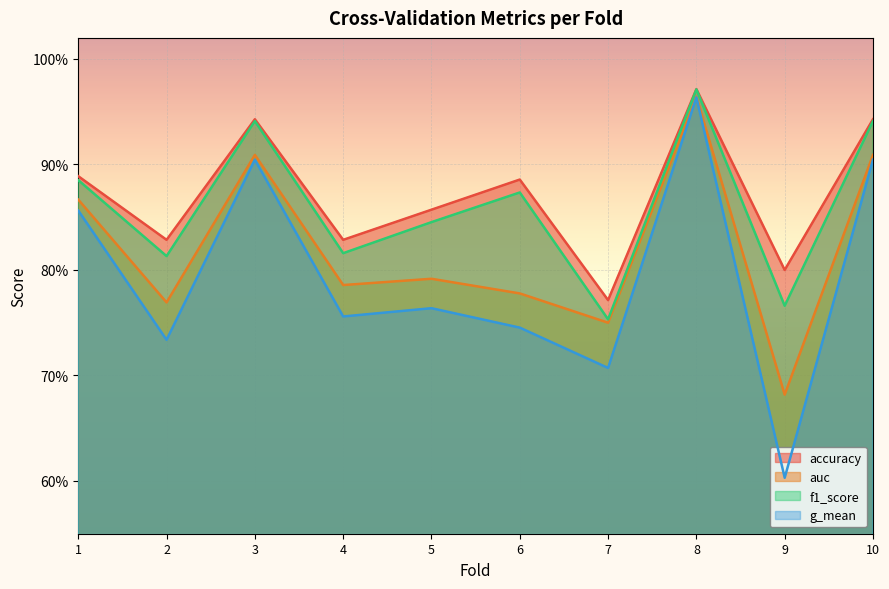

Is the value of auc at 10 greater than the value of f1_score at 3?

No